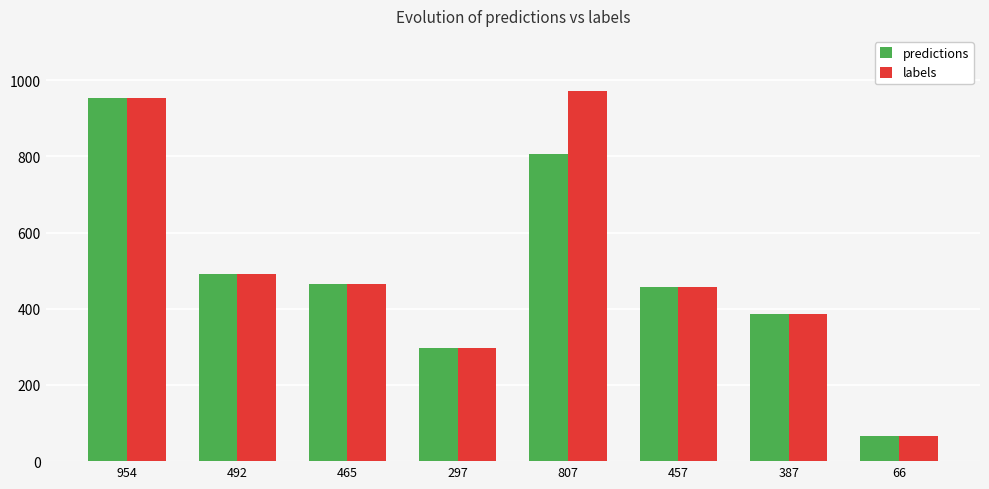

Is it true that labels equals 297 at 297?

True